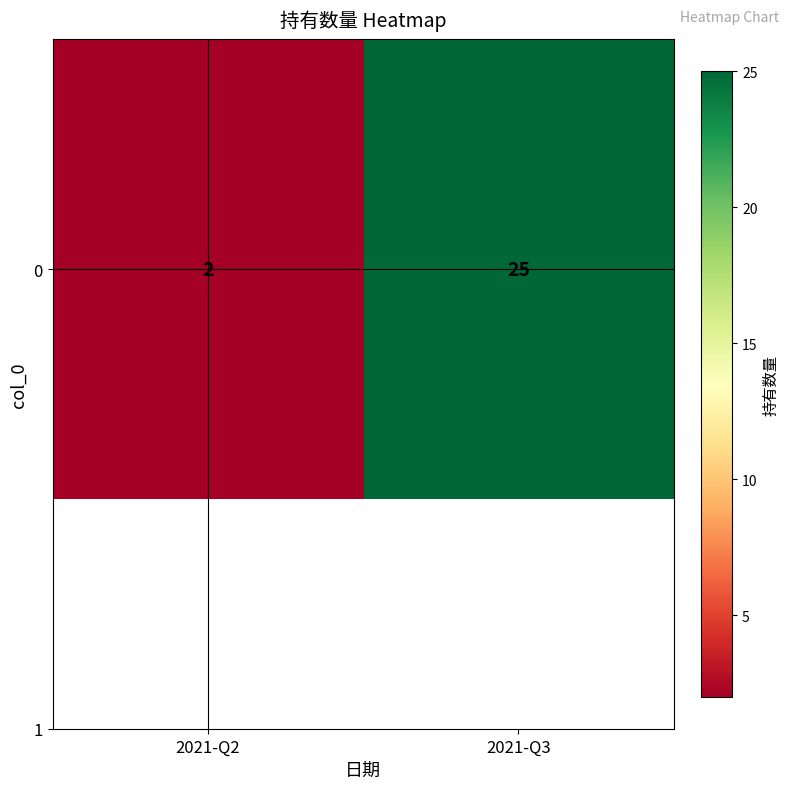

What is the sum of the values at 2021-Q2 and 2021-Q3?

27